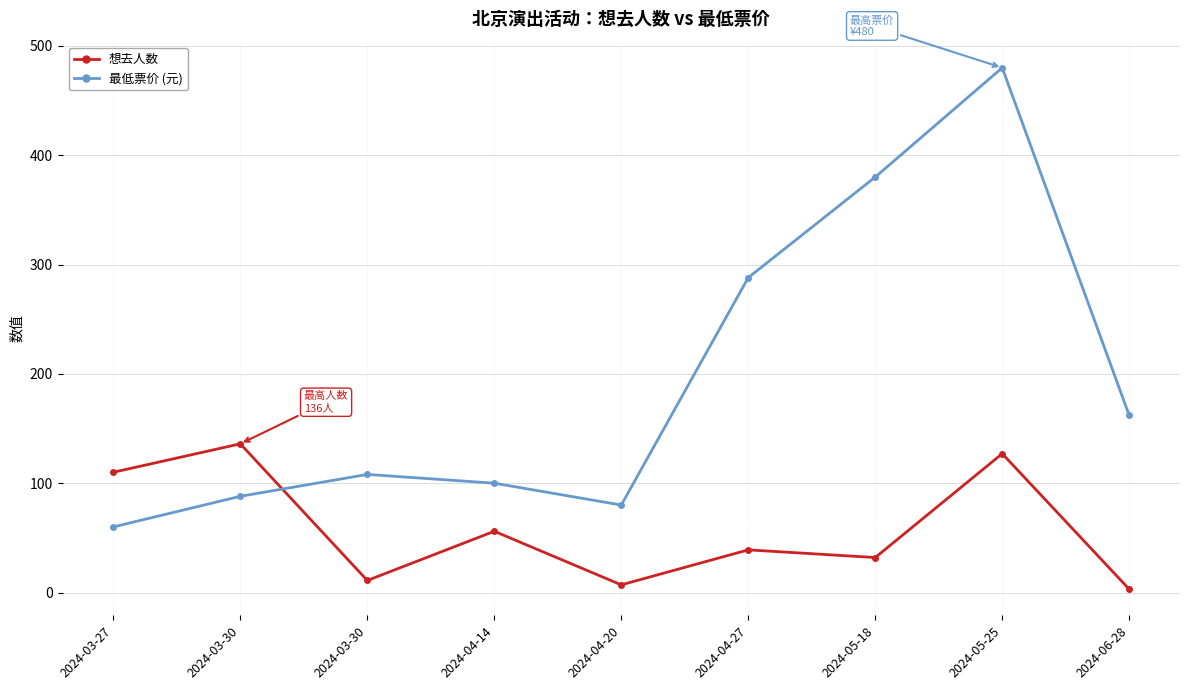

At which category does 最低票价 (元) reach its first local peak?

2024-03-30